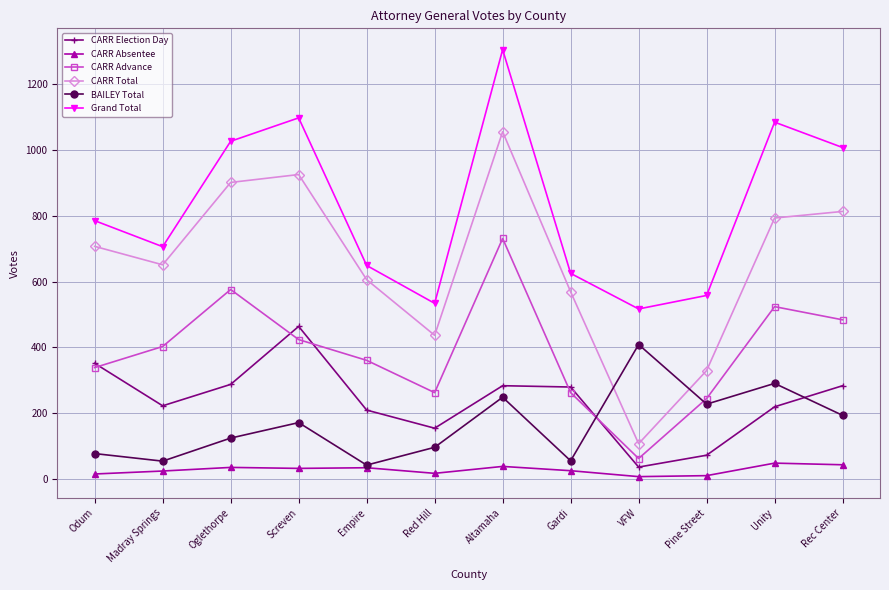

Is it true that CARR Absentee equals 18 at Red Hill?

True